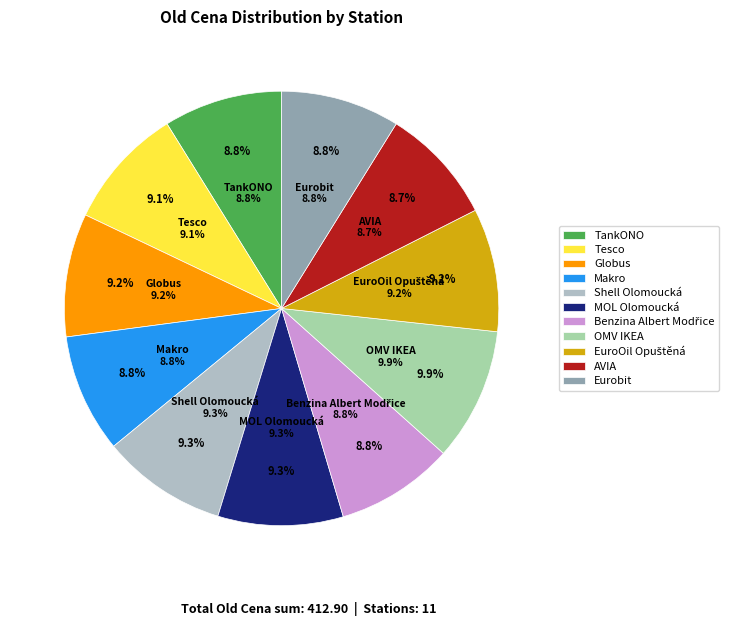

To the nearest percent, what percentage of the pie is OMV IKEA?

10%